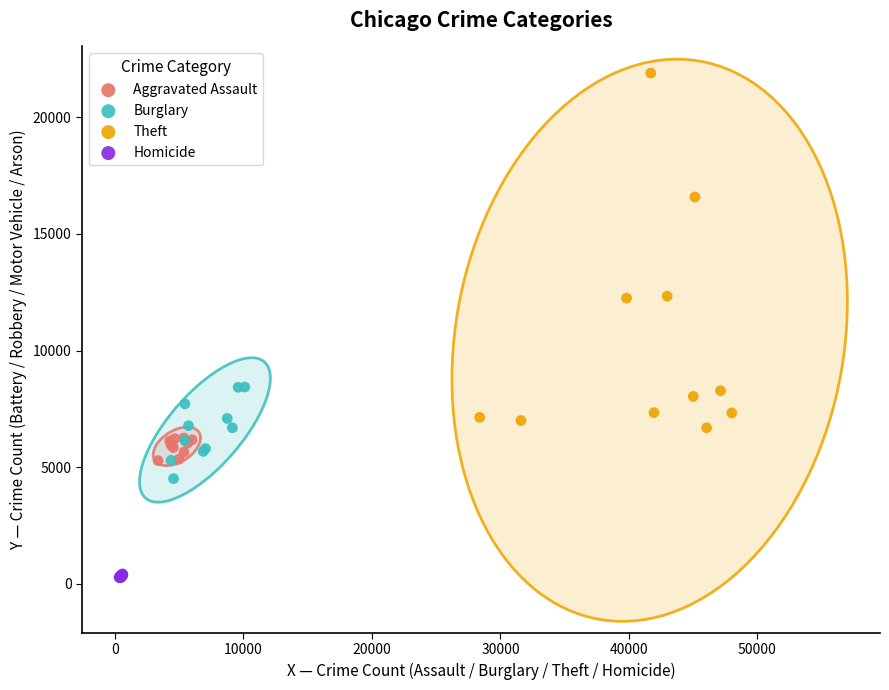

Which series contains the highest Y value?

Theft